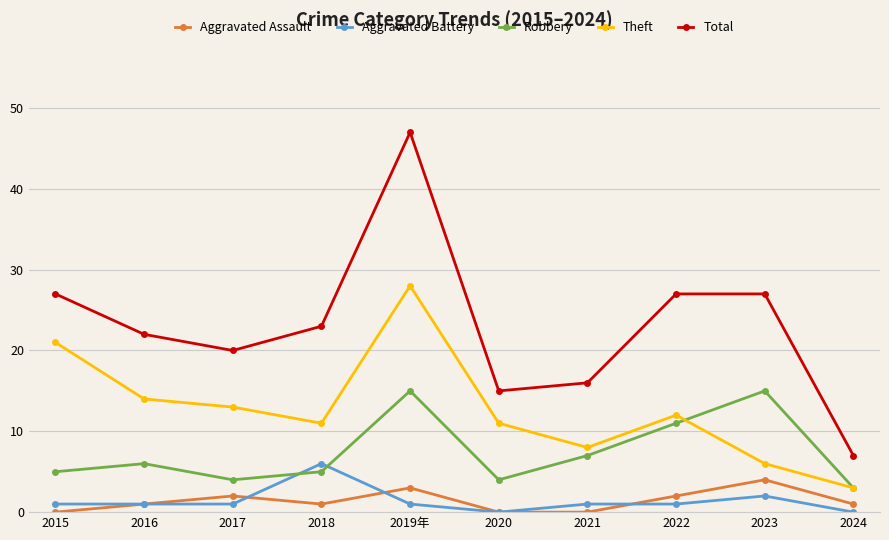

What are all the series names shown in the legend?

Aggravated Assault, Aggravated Battery, Robbery, Theft, Total